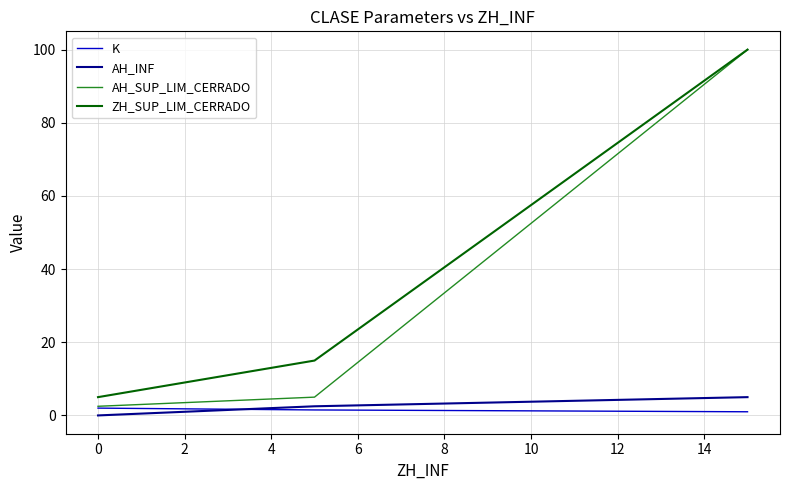

Which series has the largest range (max minus min)?

AH_SUP_LIM_CERRADO